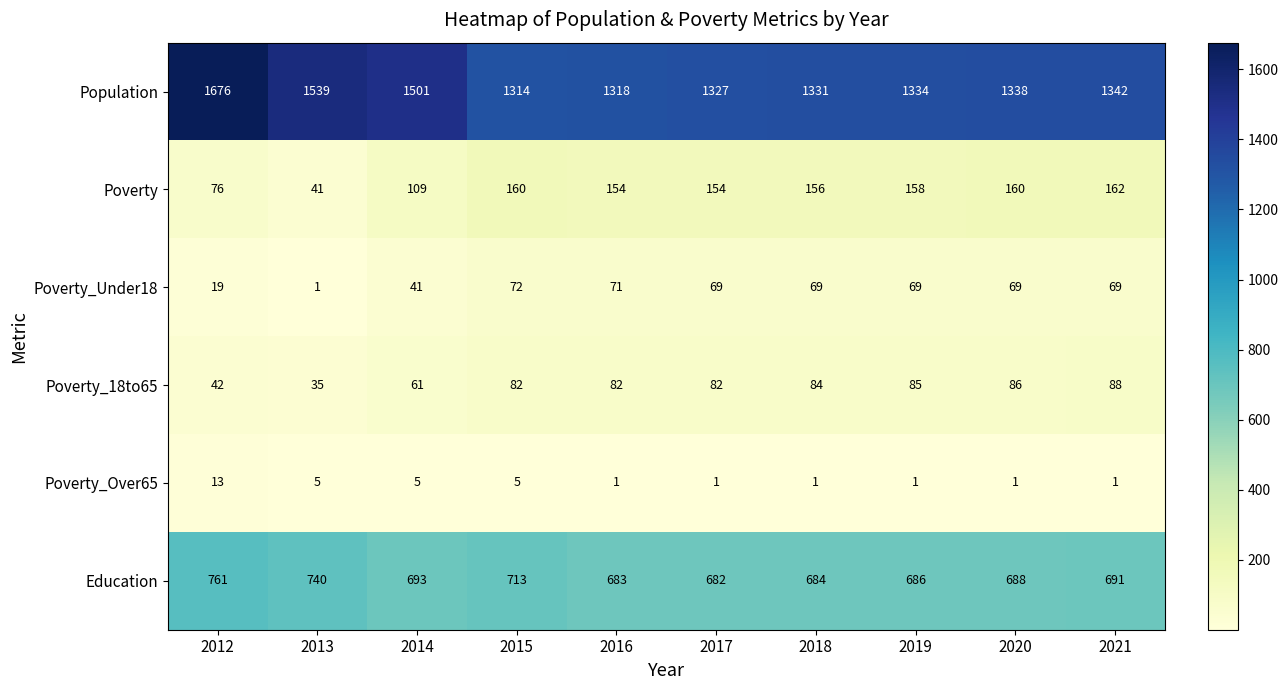

What is the maximum value for Poverty?

162